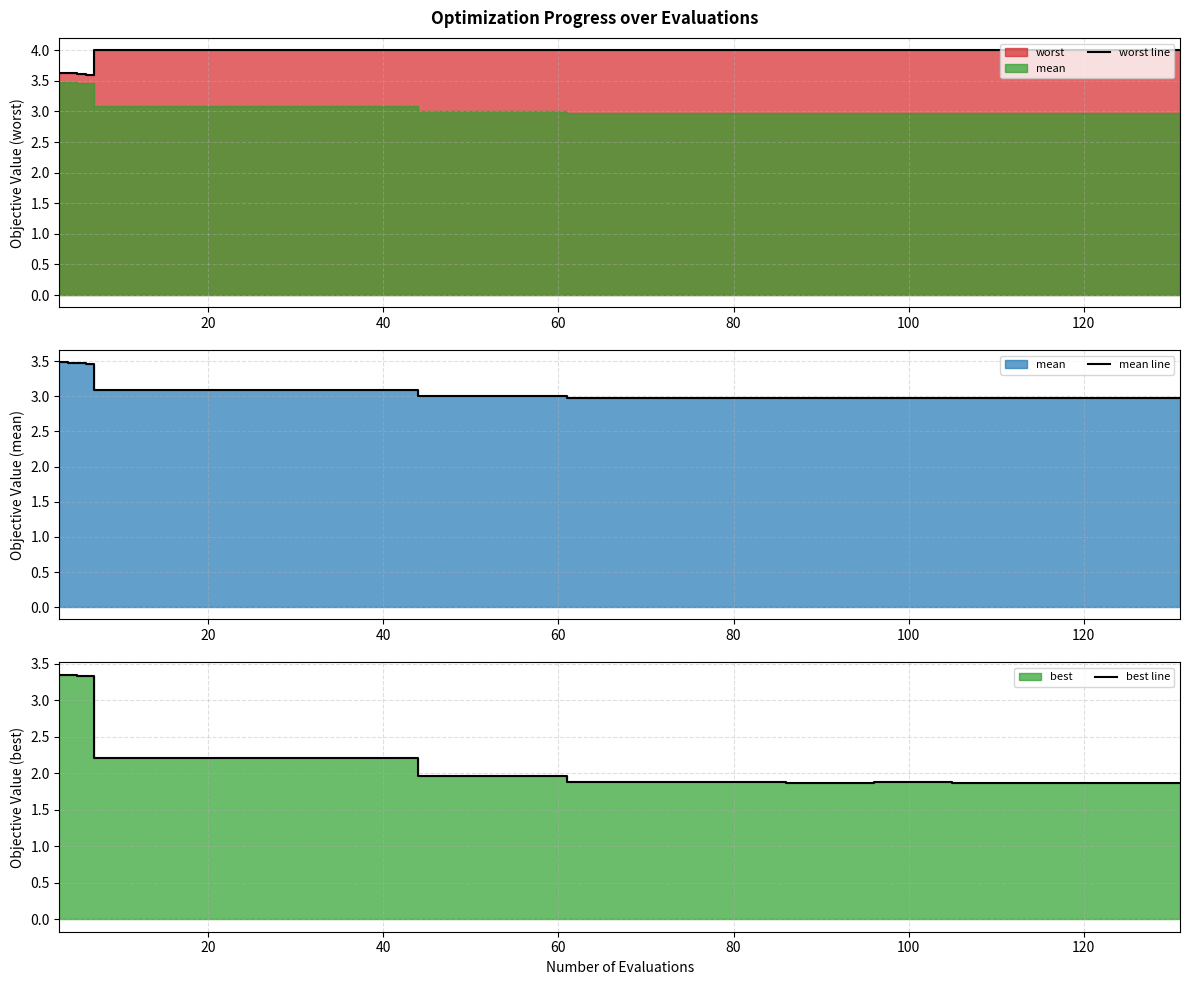

Reading left to right, transcribe all the data shown in this chart.

worst line: 3.6	3.6	3.6	3.6	4.0	4.0	4.0	4.0	4.0	4.0	4.0	4.0	4.0	4.0	4.0	4.0	4.0	4.0	4.0	4.0	4.0	4.0	4.0	4.0	4.0	4.0	4.0	4.0	4.0	4.0	4.0	4.0	4.0	4.0	4.0	4.0	4.0	4.0	4.0	4.0
mean line: 3.5	3.5	3.5	3.5	3.1	3.1	3.1	3.1	3.1	3.1	3.1	3.1	3.1	3.1	3.0	3.0	3.0	3.0	3.0	3.0	3.0	3.0	3.0	3.0	3.0	3.0	3.0	3.0	3.0	3.0	3.0	3.0	3.0	3.0	3.0	3.0	3.0	3.0	3.0	3.0
best line: 3.4	3.3	3.3	3.3	2.2	2.2	2.2	2.2	2.2	2.2	2.2	2.2	2.2	2.2	2.0	2.0	2.0	2.0	2.0	1.9	1.9	1.9	1.9	1.9	1.9	1.9	1.9	1.9	1.9	1.9	1.9	1.9	1.9	1.9	1.9	1.9	1.9	1.9	1.9	1.9